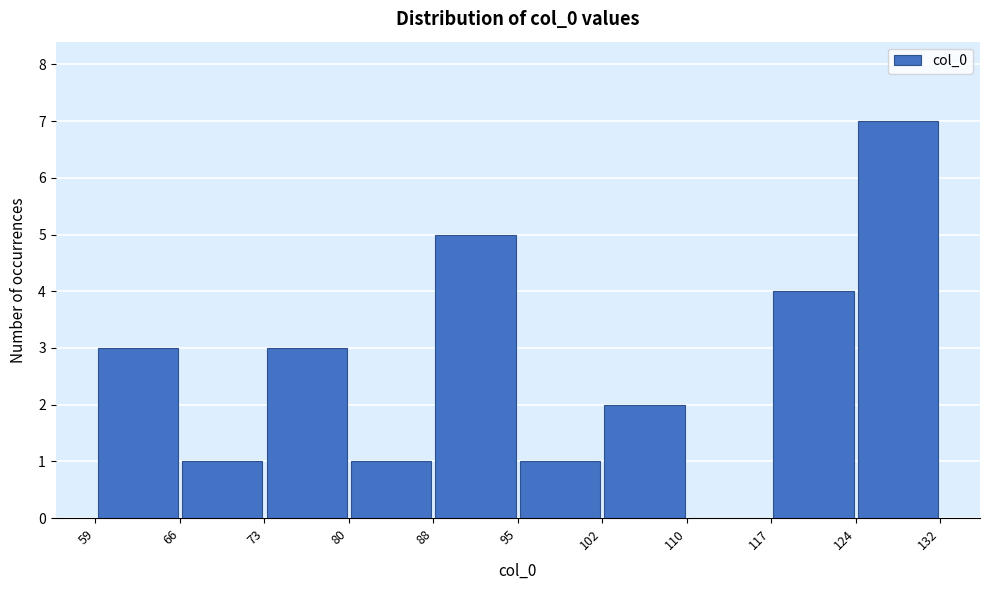

Reading left to right, transcribe this chart: for each bar, give the range it covers on the x-axis and its height. The values are not printed on the chart, so give them approximately, as read against the axis.

59 to 66: 3
66 to 73: 1
73 to 80: 3
80 to 88: 1
88 to 95: 5
95 to 102: 1
102 to 110: 2
110 to 117: 0
117 to 124: 4
124 to 132: 7